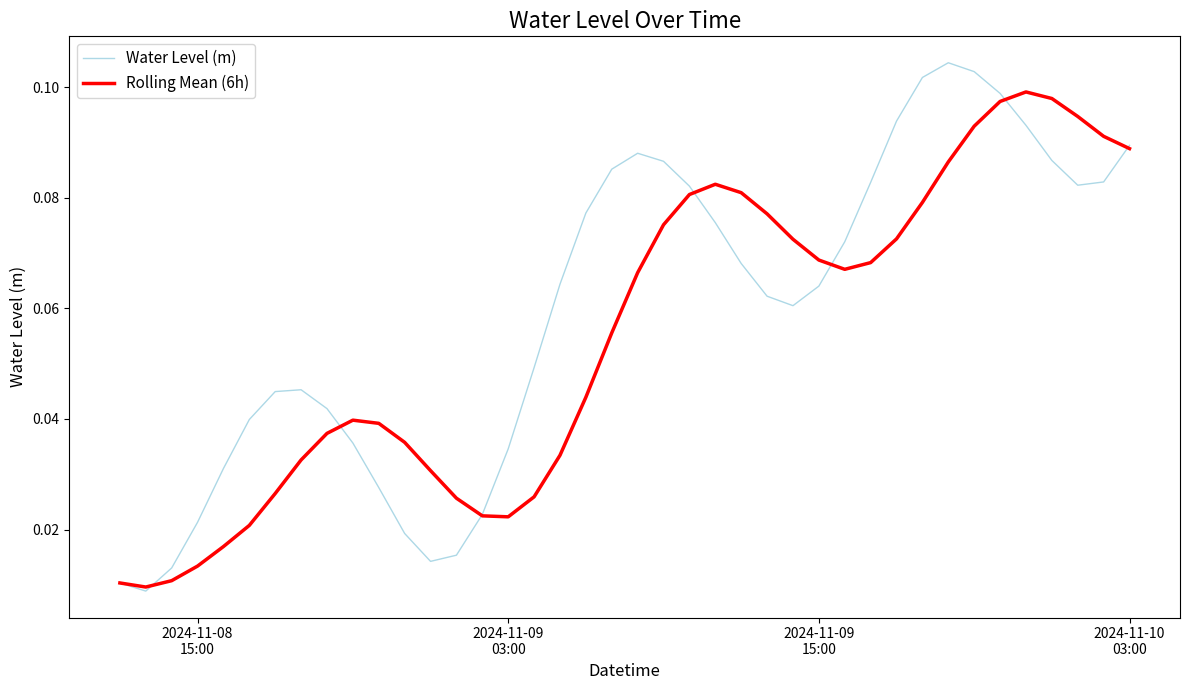

Which series has the largest range (max minus min)?

Water Level (m)